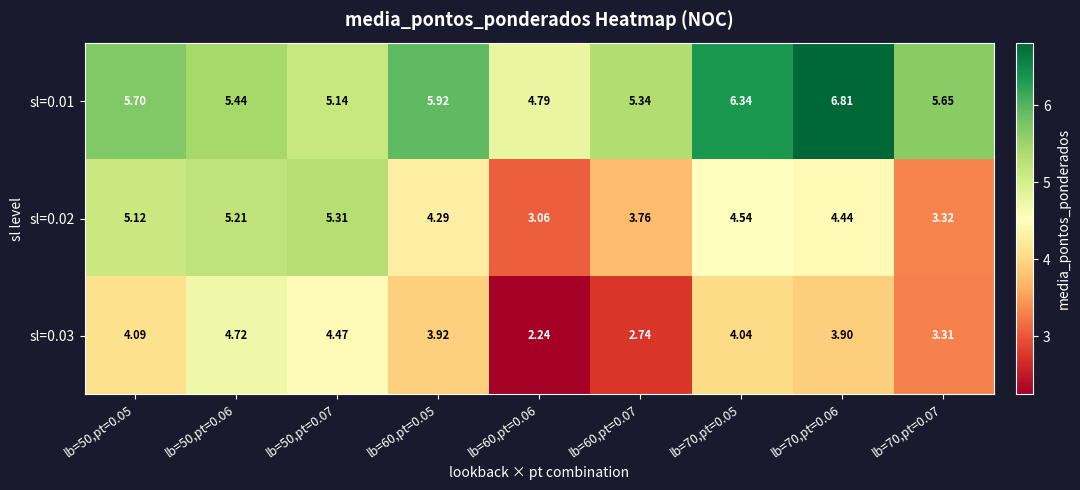

Rank the series by their maximum value, from lowest to highest.

sl=0.03, sl=0.02, sl=0.01